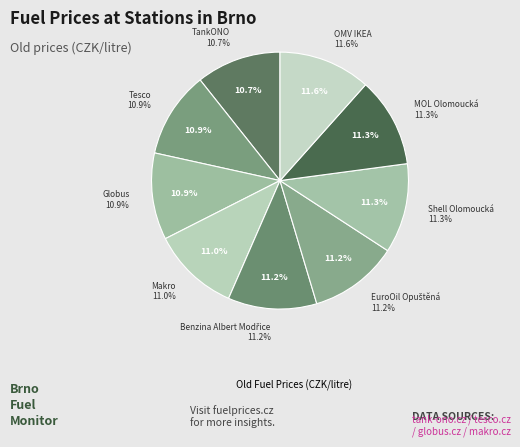

How many segments does this pie chart have?

9